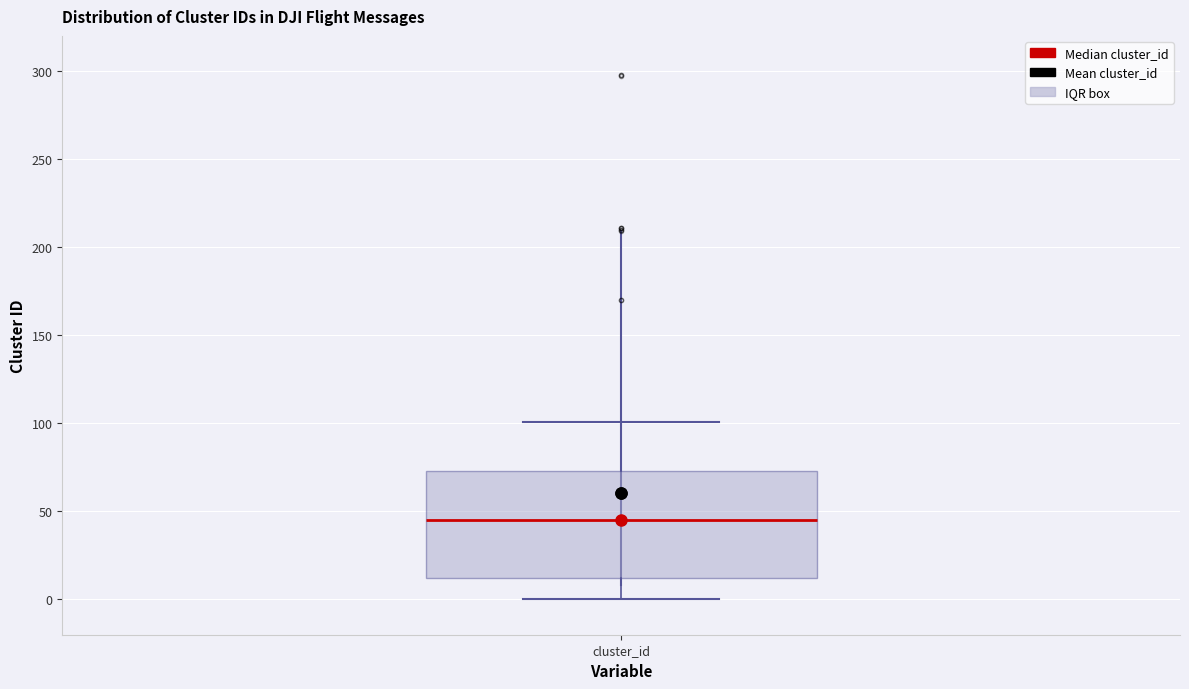

Read this box plot against the y-axis: the position of the median line, the range covered by the box, and the ends of both whiskers. The values are not printed on the chart, so give them approximately, as read against the axis.

median 45, box 10 to 75, whiskers 0 to 100